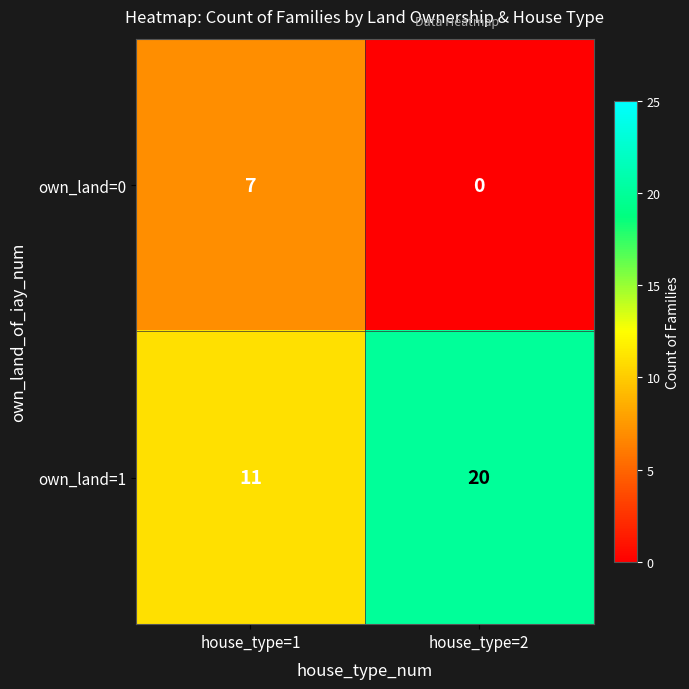

Count the number of data series in this chart.

2